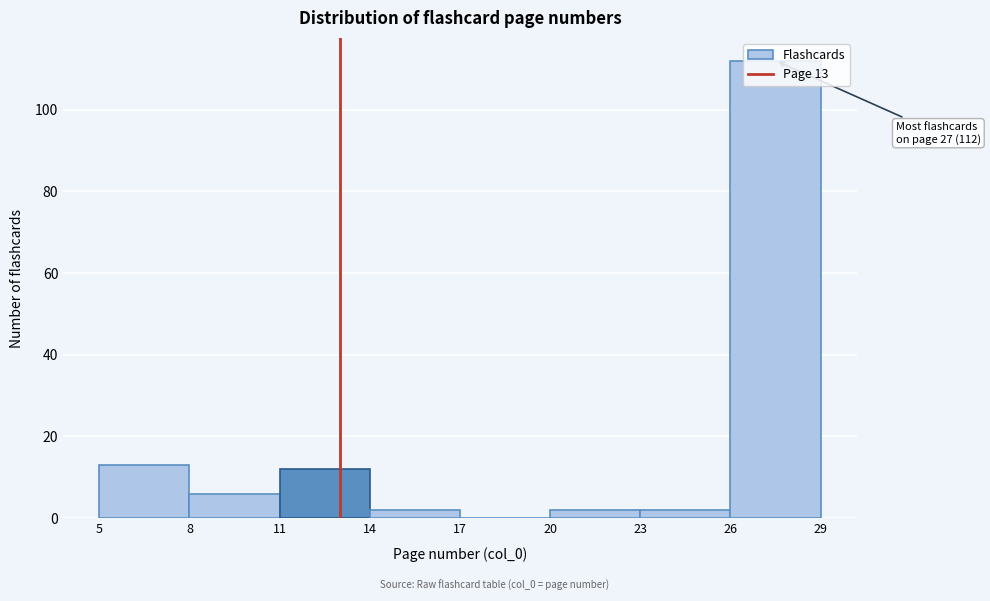

Over which range of the x-axis is the bar tallest?

26 to 29